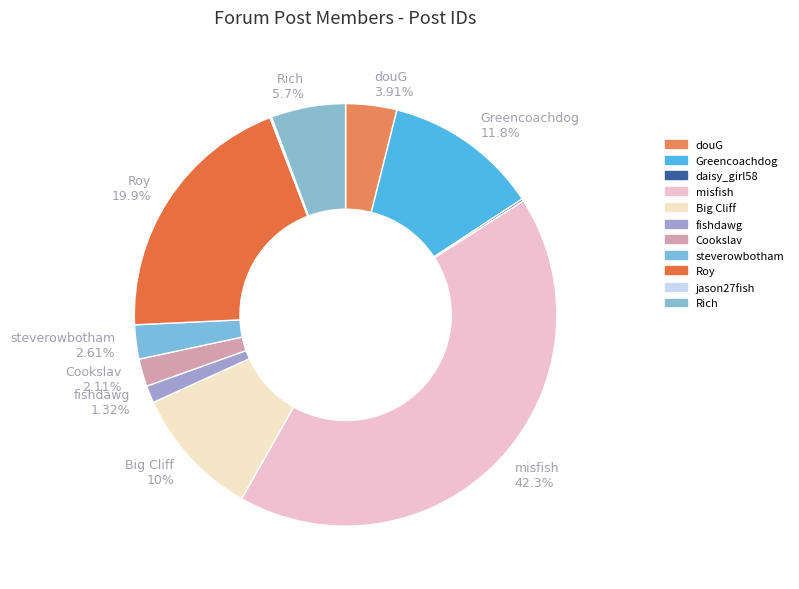

Combined, what portion of the pie is douG and Greencoachdog?

15.8%